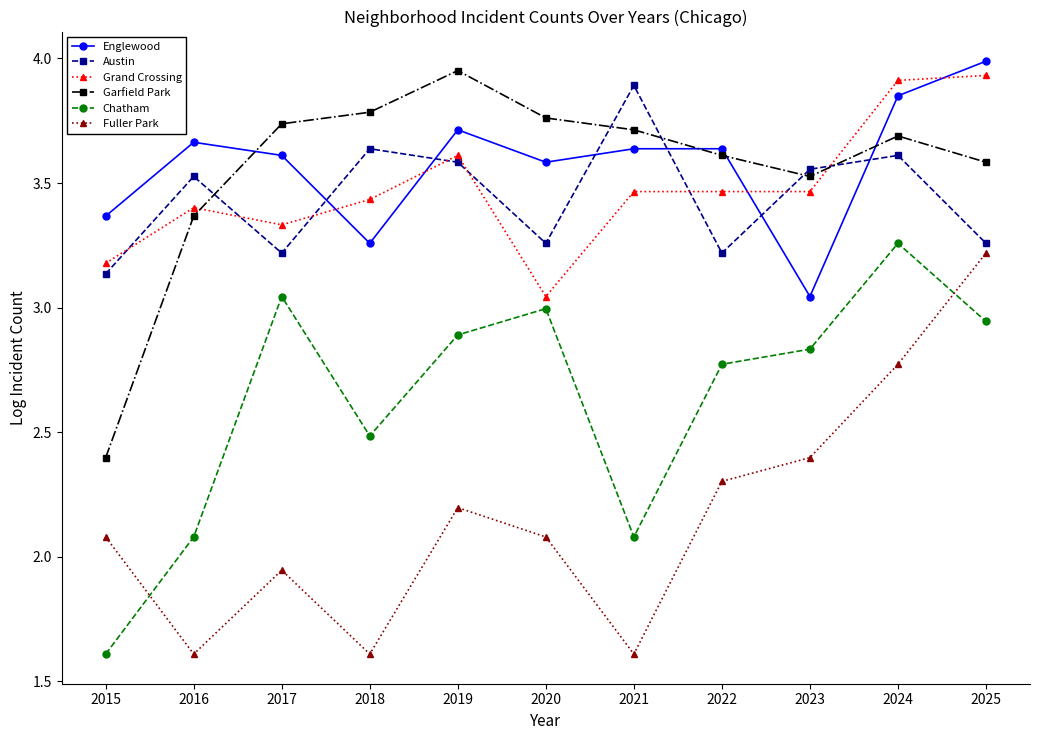

Between 2015 and 2023, which series saw the biggest shift?

Chatham